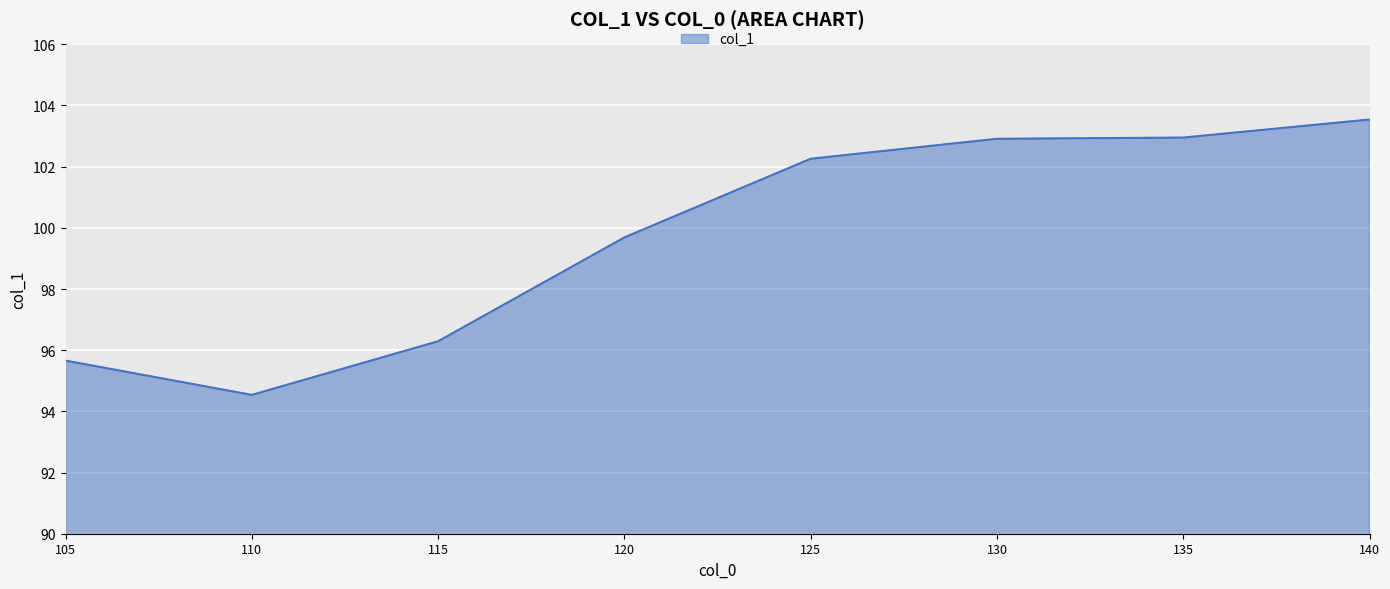

What is the difference between the values at 125 and 140?

1.3